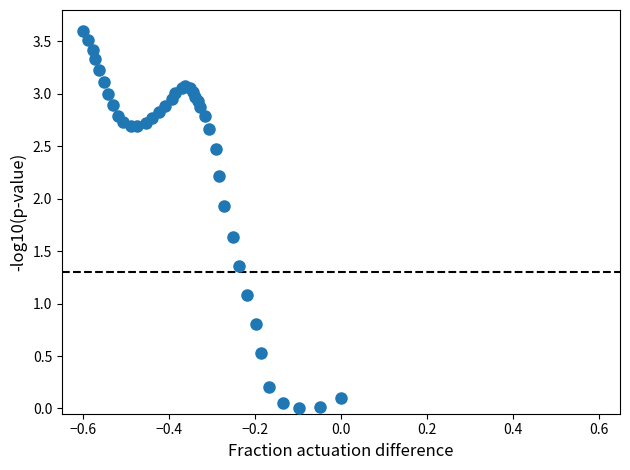

What Y value in the scatter plot is closest to 1?

1.1